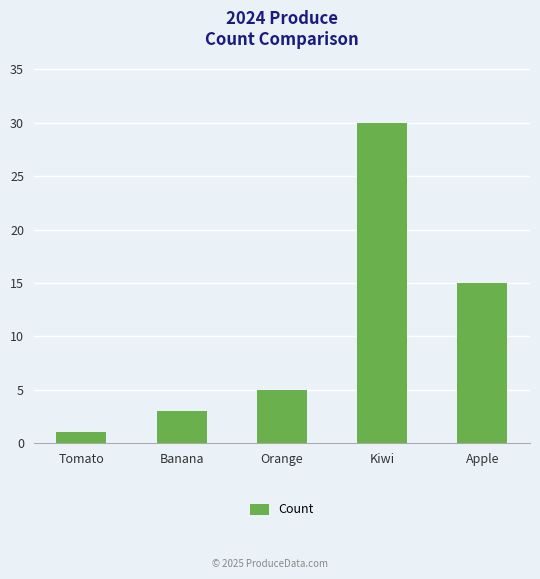

Reading right to left, list all the values displayed in this chart.

Apple=15	Kiwi=30	Orange=5	Banana=3	Tomato=1